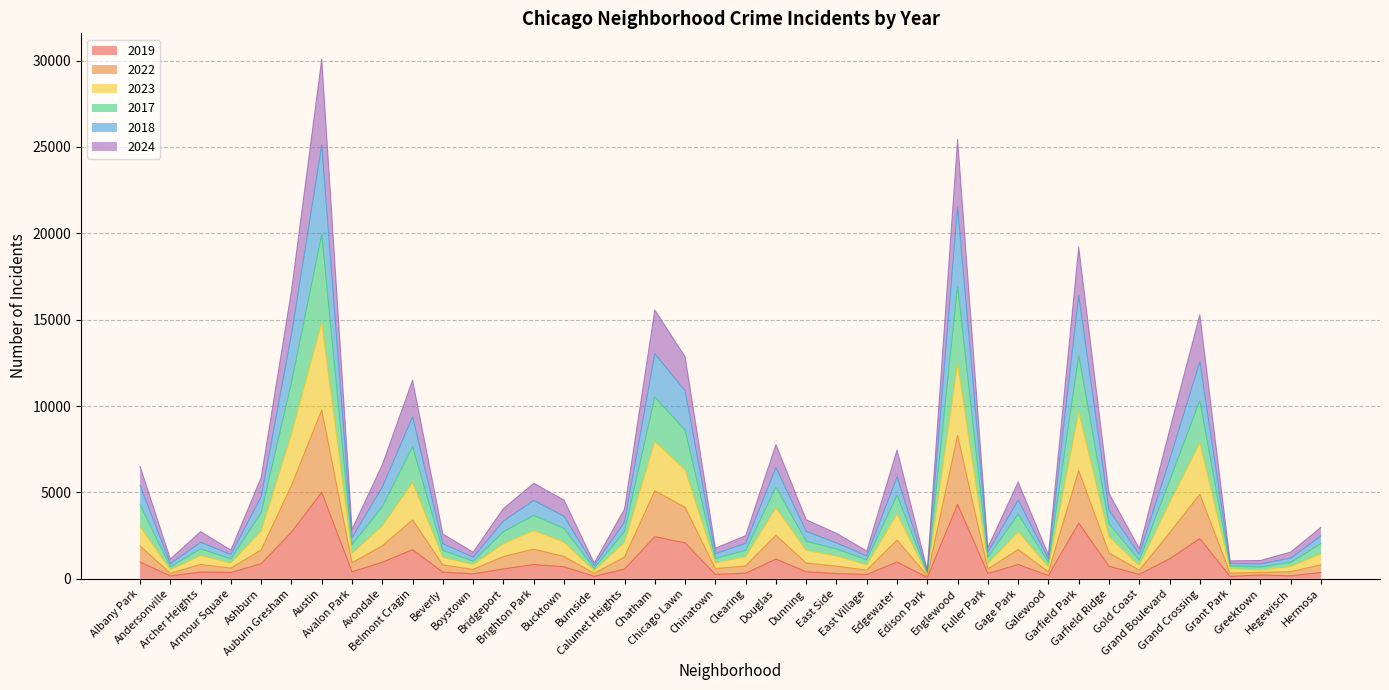

What are all the series names shown in the legend?

2019, 2022, 2023, 2017, 2018, 2024